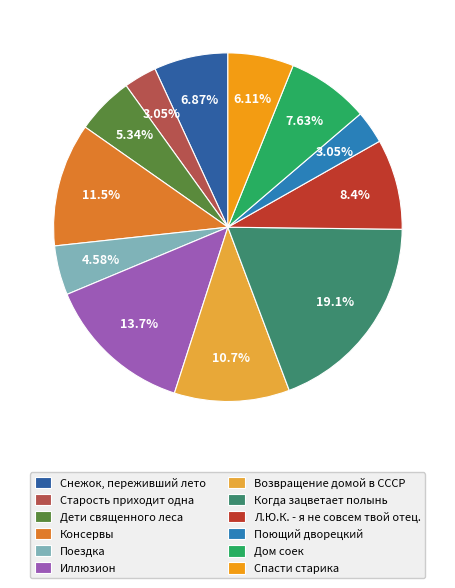

Which slice is the largest?

Когда зацветает полынь